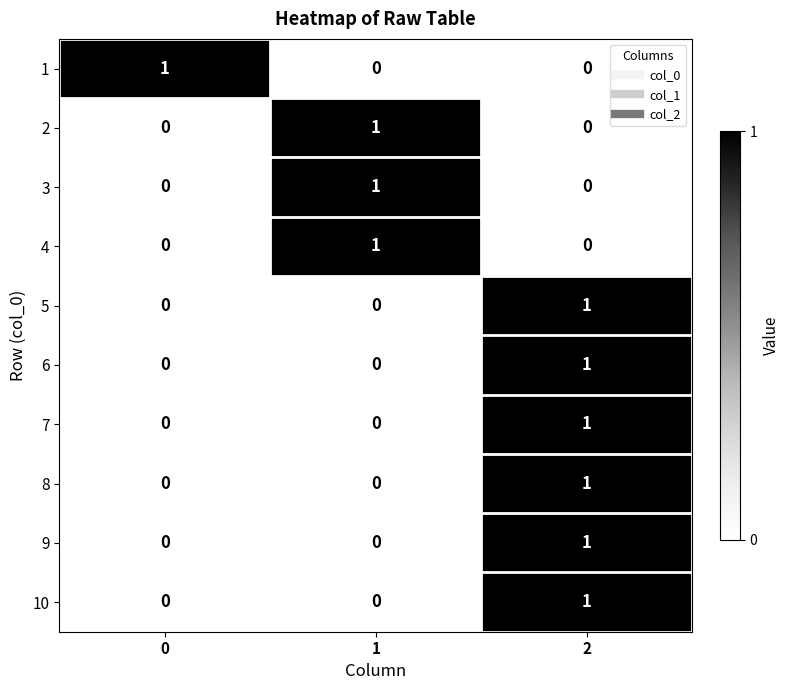

Reading left to right, transcribe all the data shown in this chart.

1: 0=1	1=0	2=0
2: 0=0	1=1	2=0
3: 0=0	1=1	2=0
4: 0=0	1=1	2=0
5: 0=0	1=0	2=1
6: 0=0	1=0	2=1
7: 0=0	1=0	2=1
8: 0=0	1=0	2=1
9: 0=0	1=0	2=1
10: 0=0	1=0	2=1